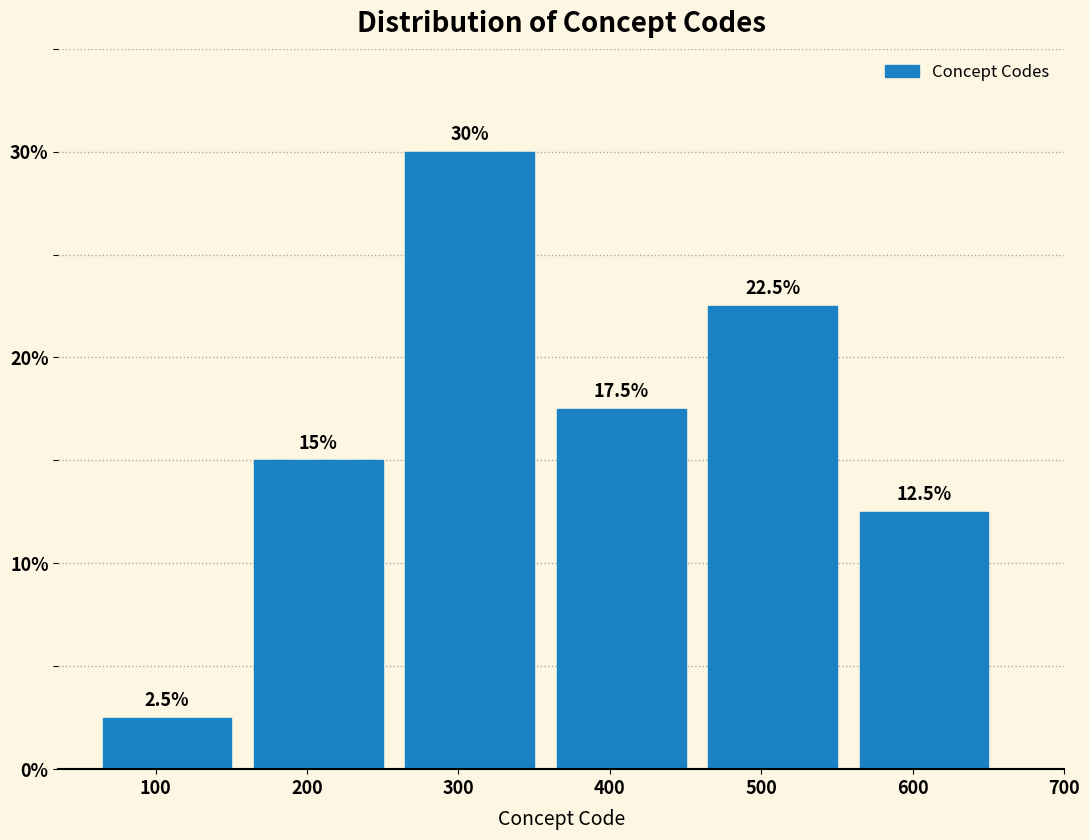

Does the chart contain any negative values?

No